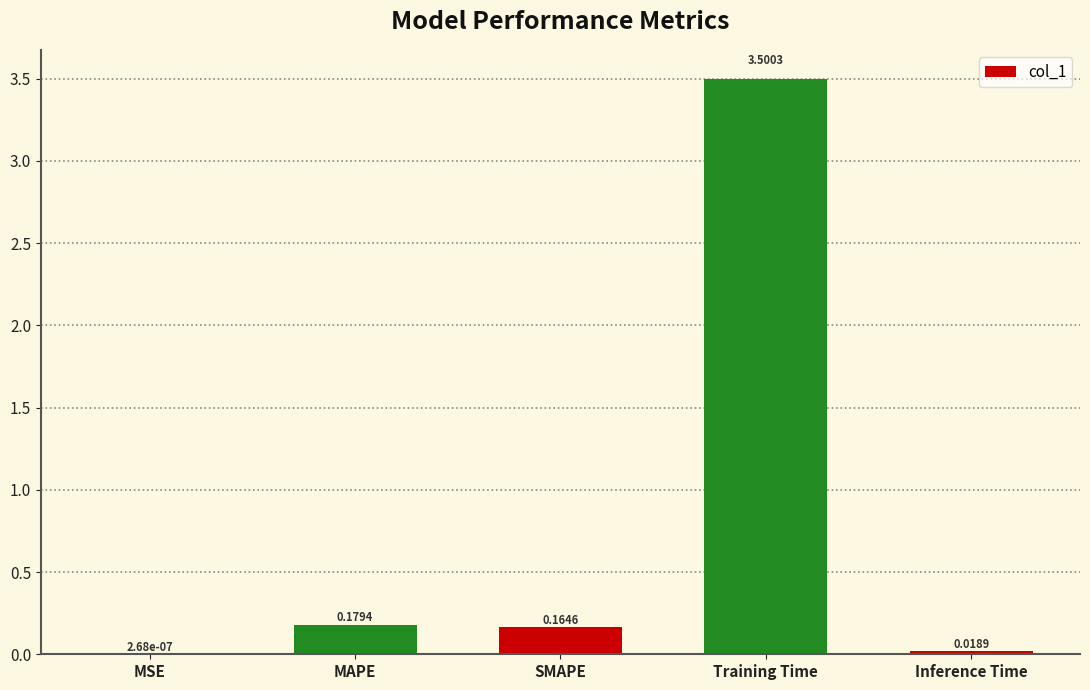

What is the change in value from Training Time to Inference Time?

-3.5